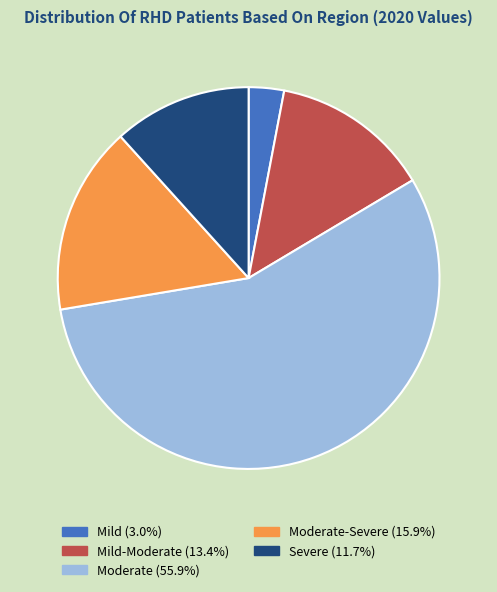

How many segments does this pie chart have?

5